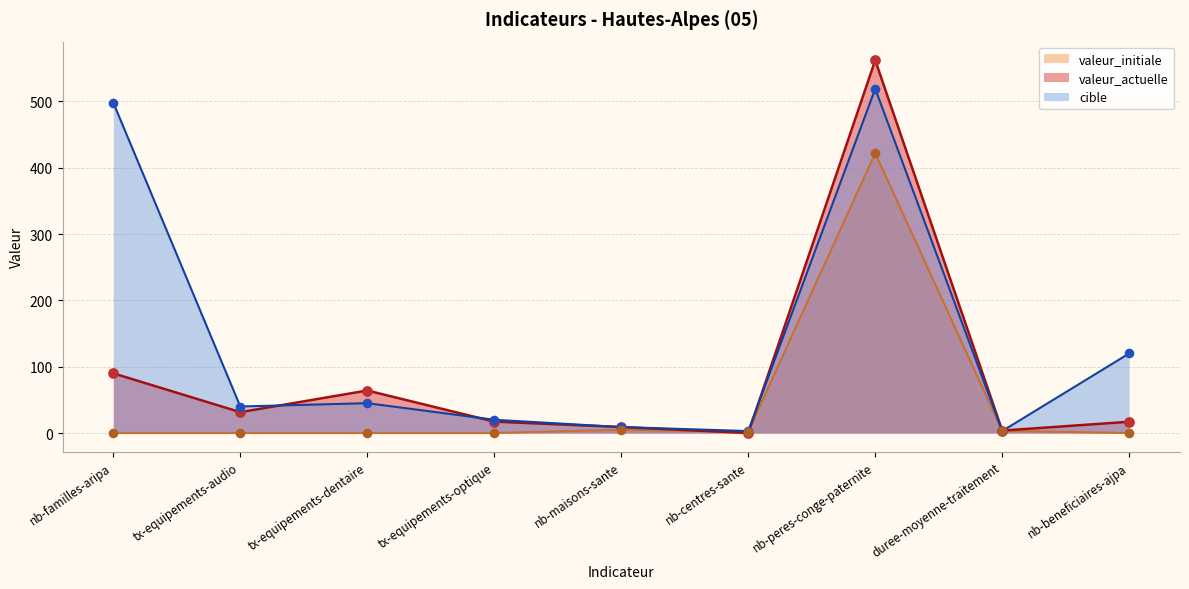

What are all the series names shown in the legend?

valeur_initiale, valeur_actuelle, cible